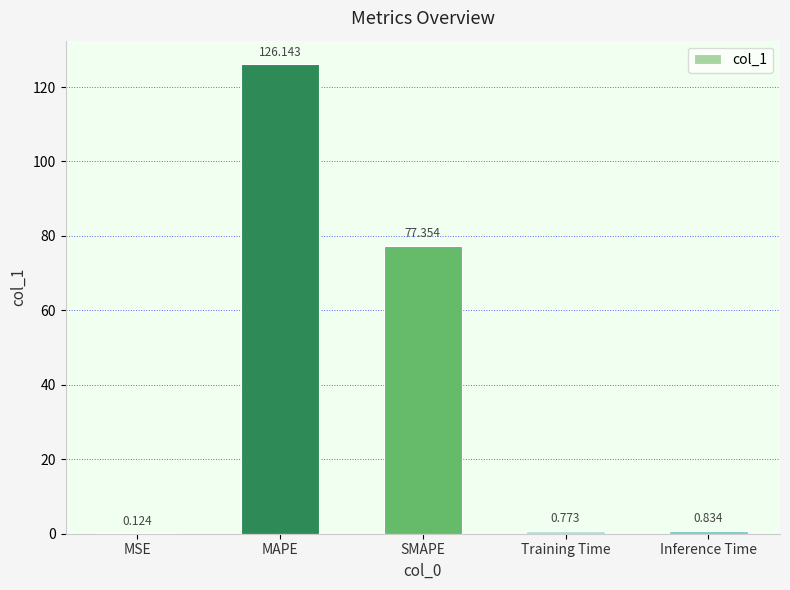

At which label is the value closest to 63?

SMAPE